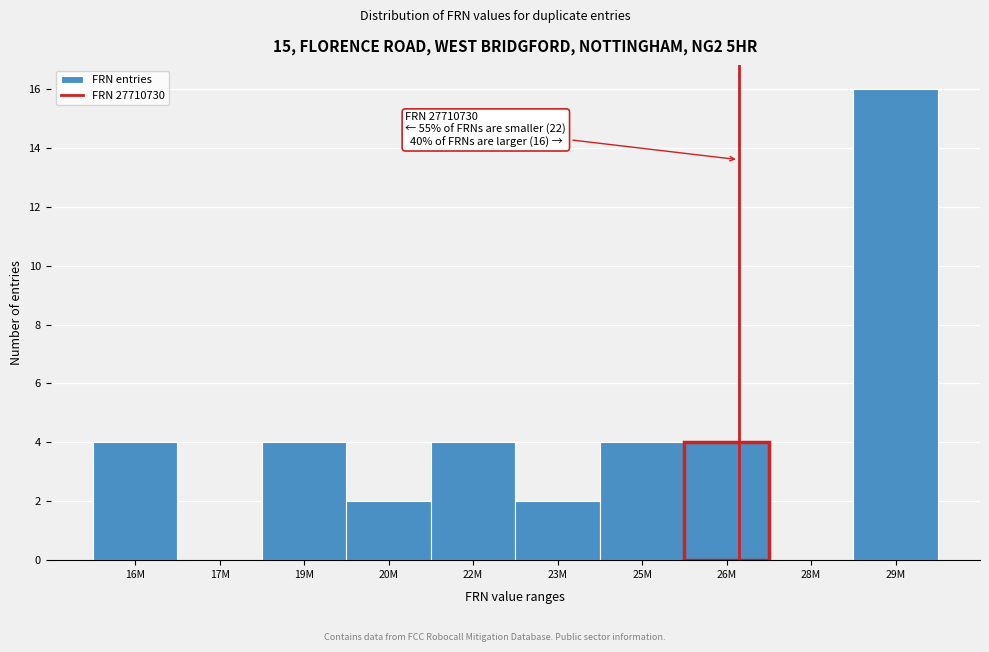

Reading left to right, list all the values displayed in this chart.

16M=4	17M=0	19M=4	20M=2	22M=4	23M=2	25M=4	26M=4	28M=0	29M=16